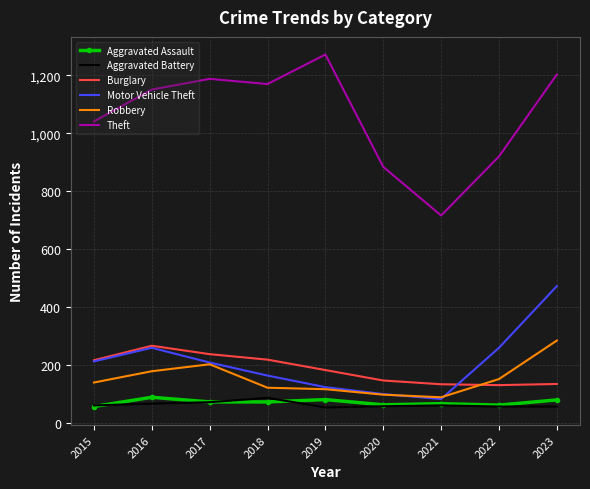

Where does the Burglary series first go above 182?

2015